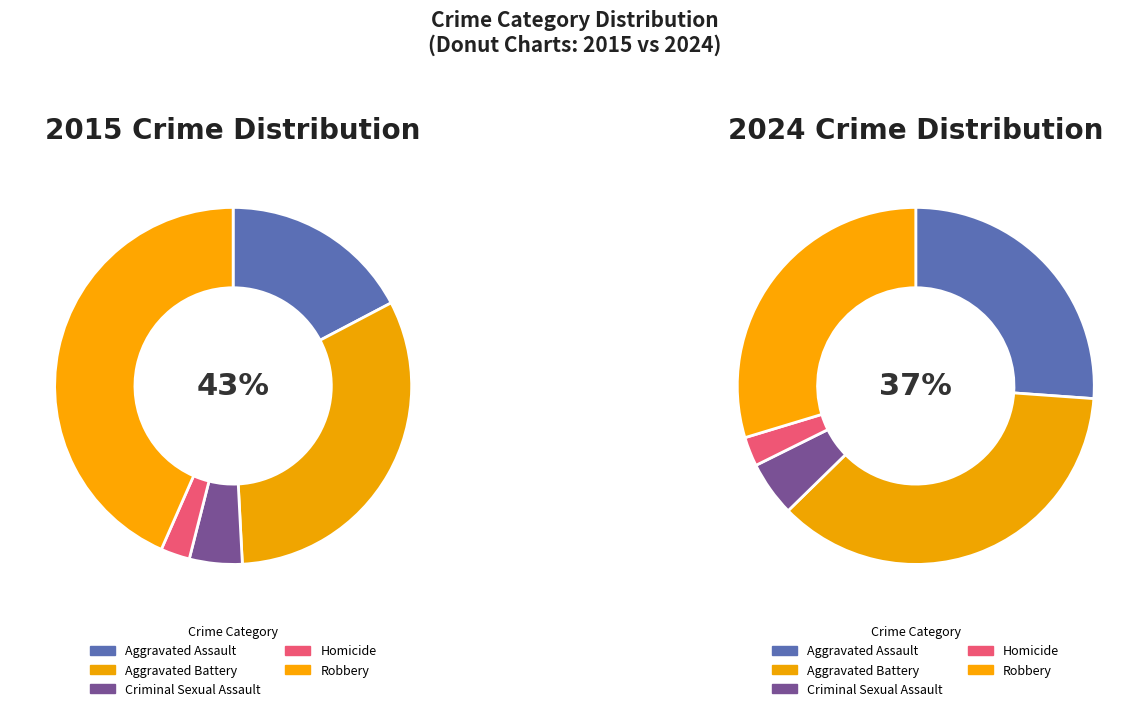

Count the number of slices in the pie.

5